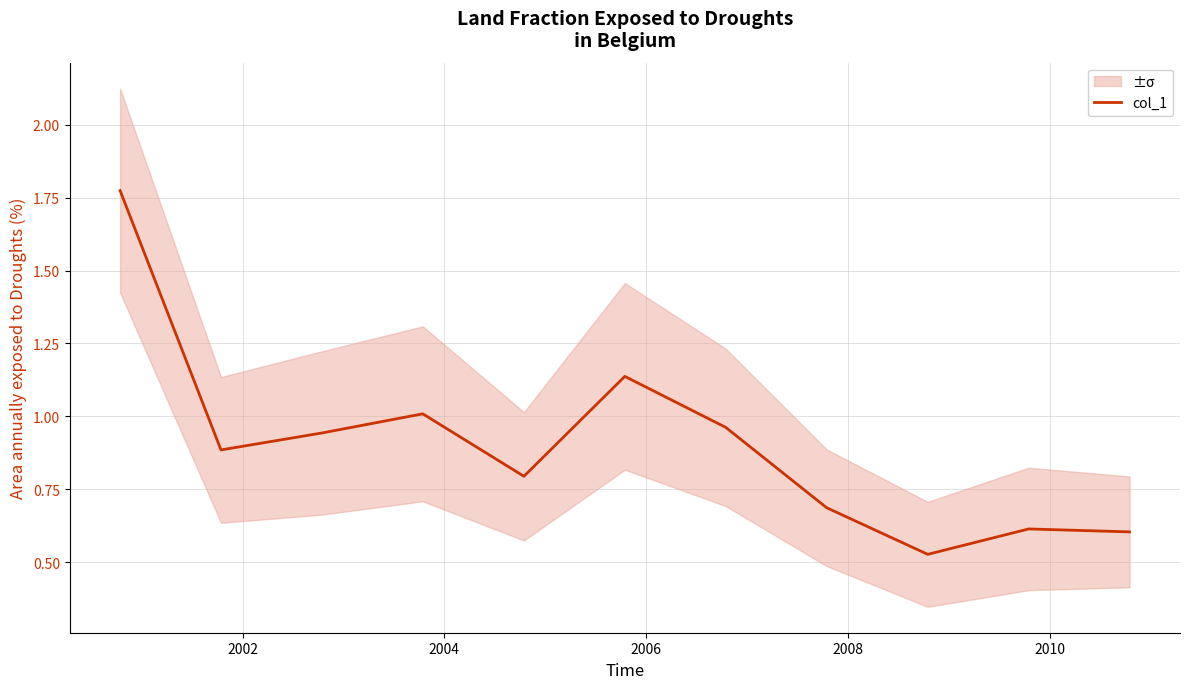

What is the difference between the maximum and minimum values?

1.2